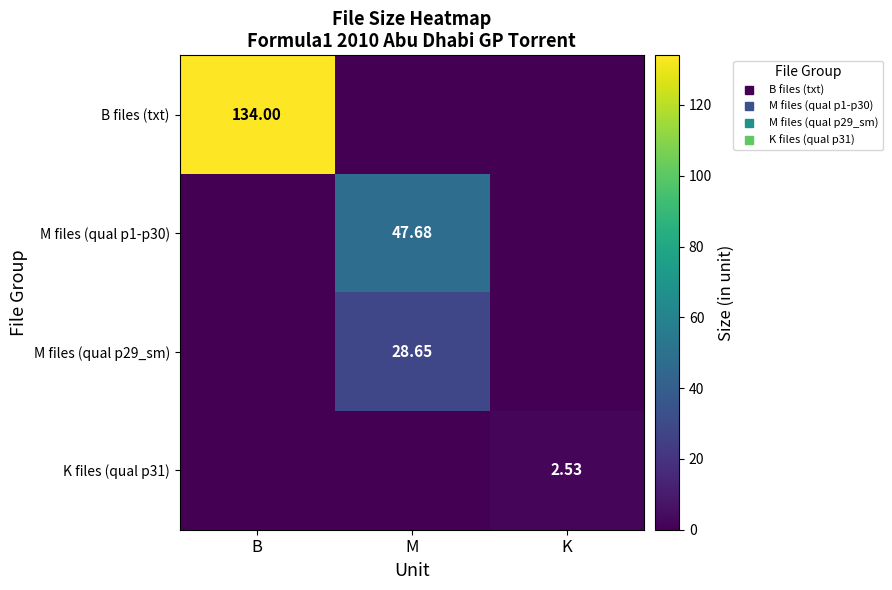

How many series are shown in this chart?

4